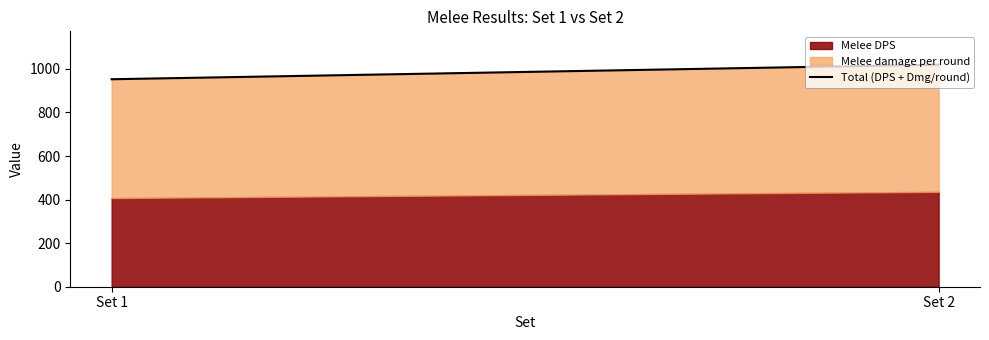

What is the value of the 1st point from the left?

952.4